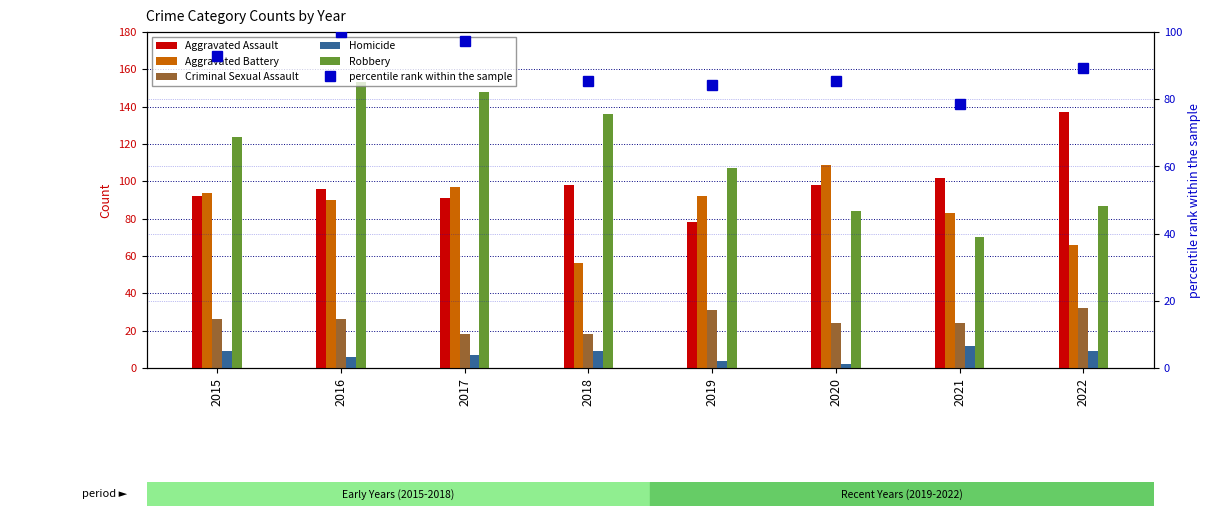

At which category is the sum across all series the highest?

2016